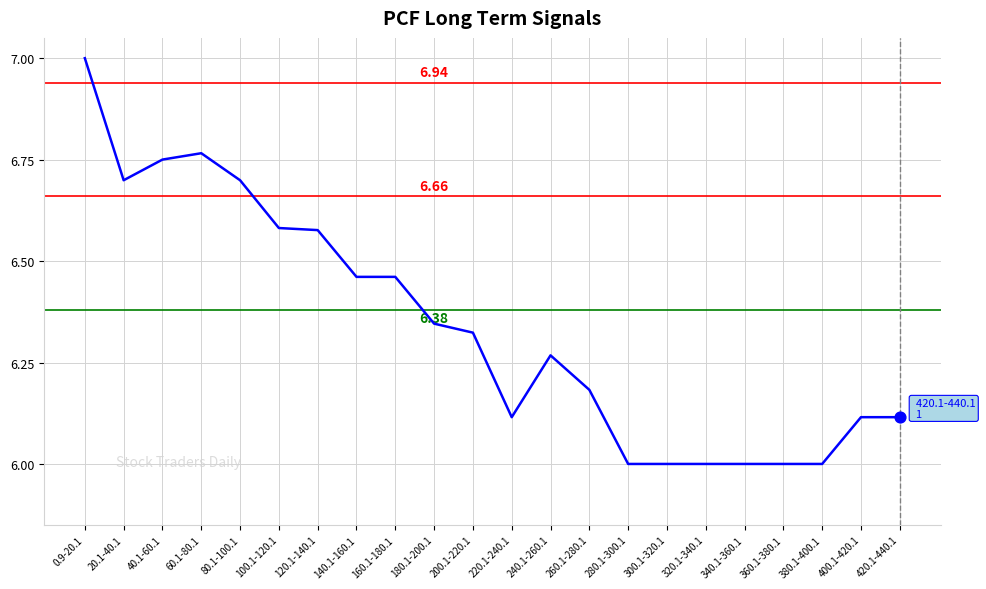

What is the ratio of the value at 320.1-340.1 to the value at 340.1-360.1?

1.0